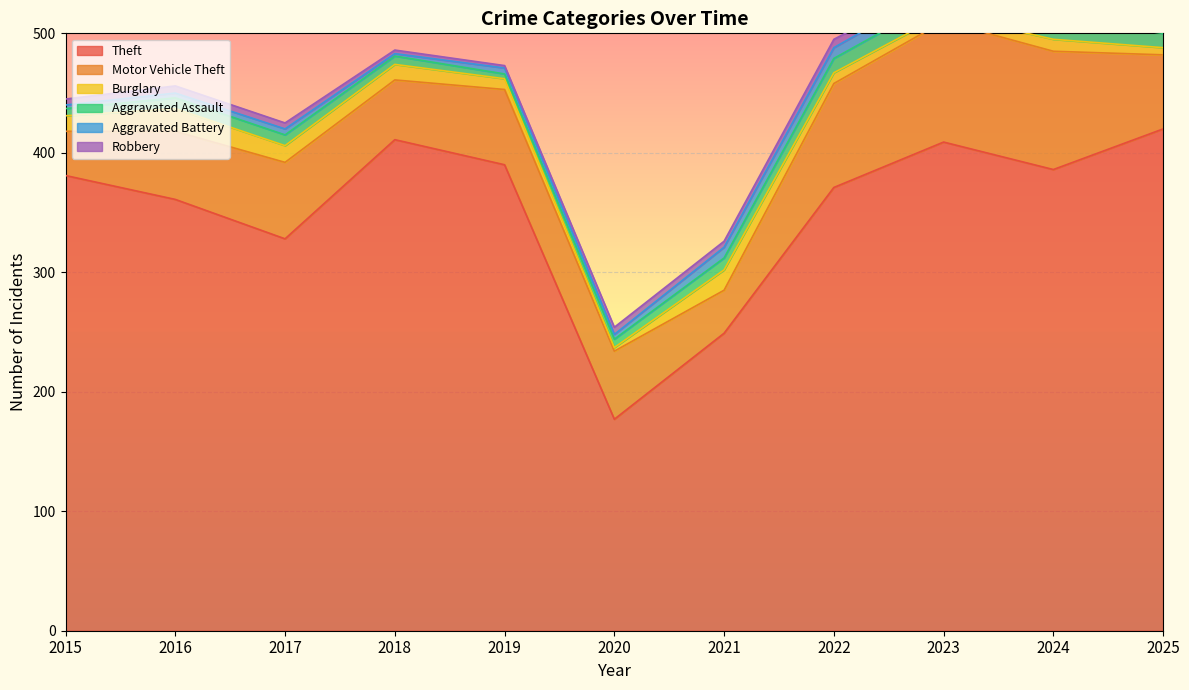

What is the difference between the highest and lowest values at 2020?

174